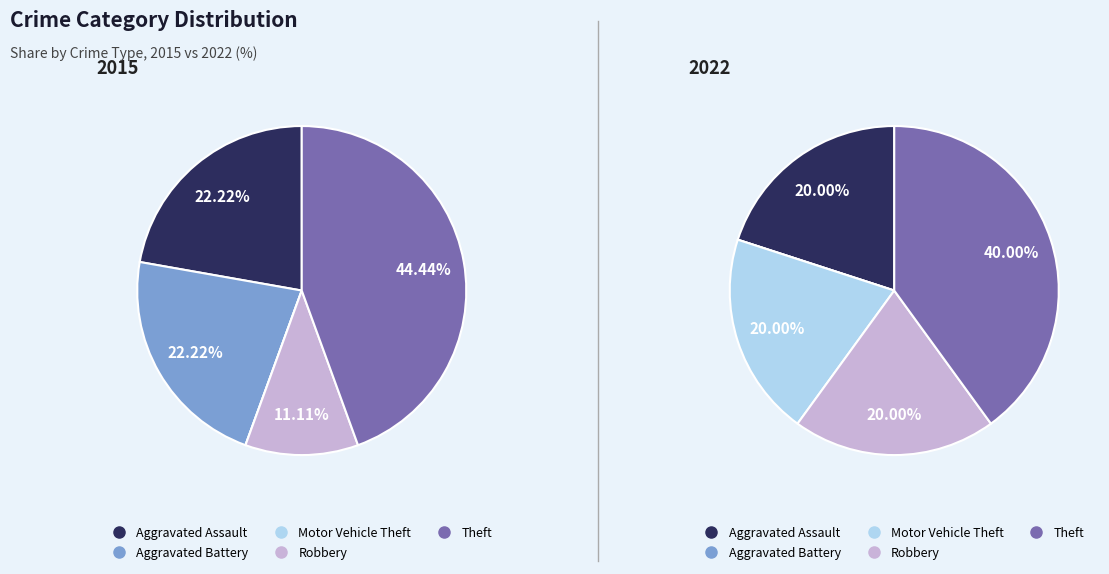

To the nearest percent, what portion does values_2015 represent?

22%